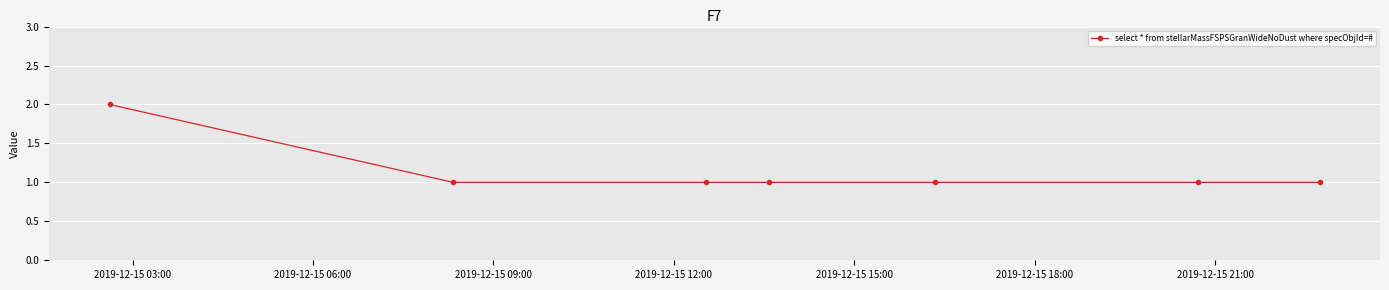

True or false: the data has more than 2 interior local peaks.

False